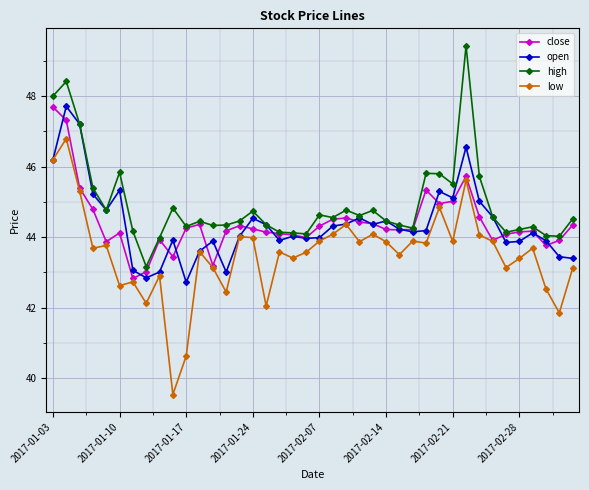

What is the value of the close point at the 19th from the left?

44.1